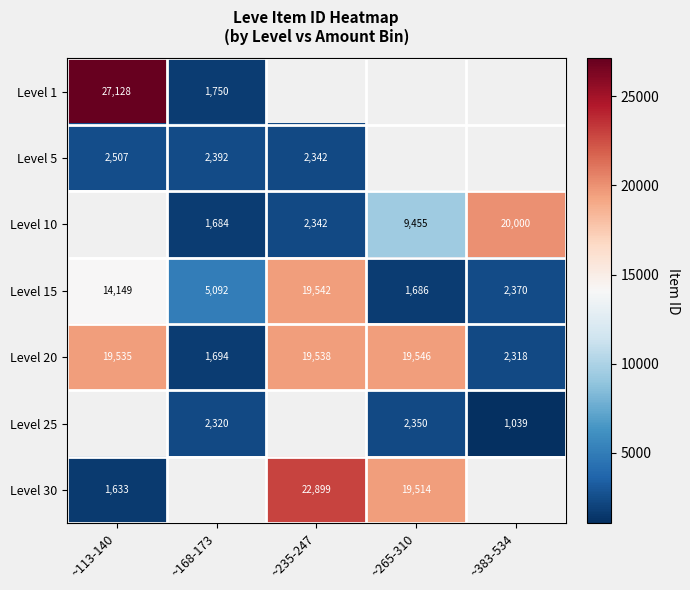

What is the sum of the Level 20 values at ~235-247 and ~168-173?

21232